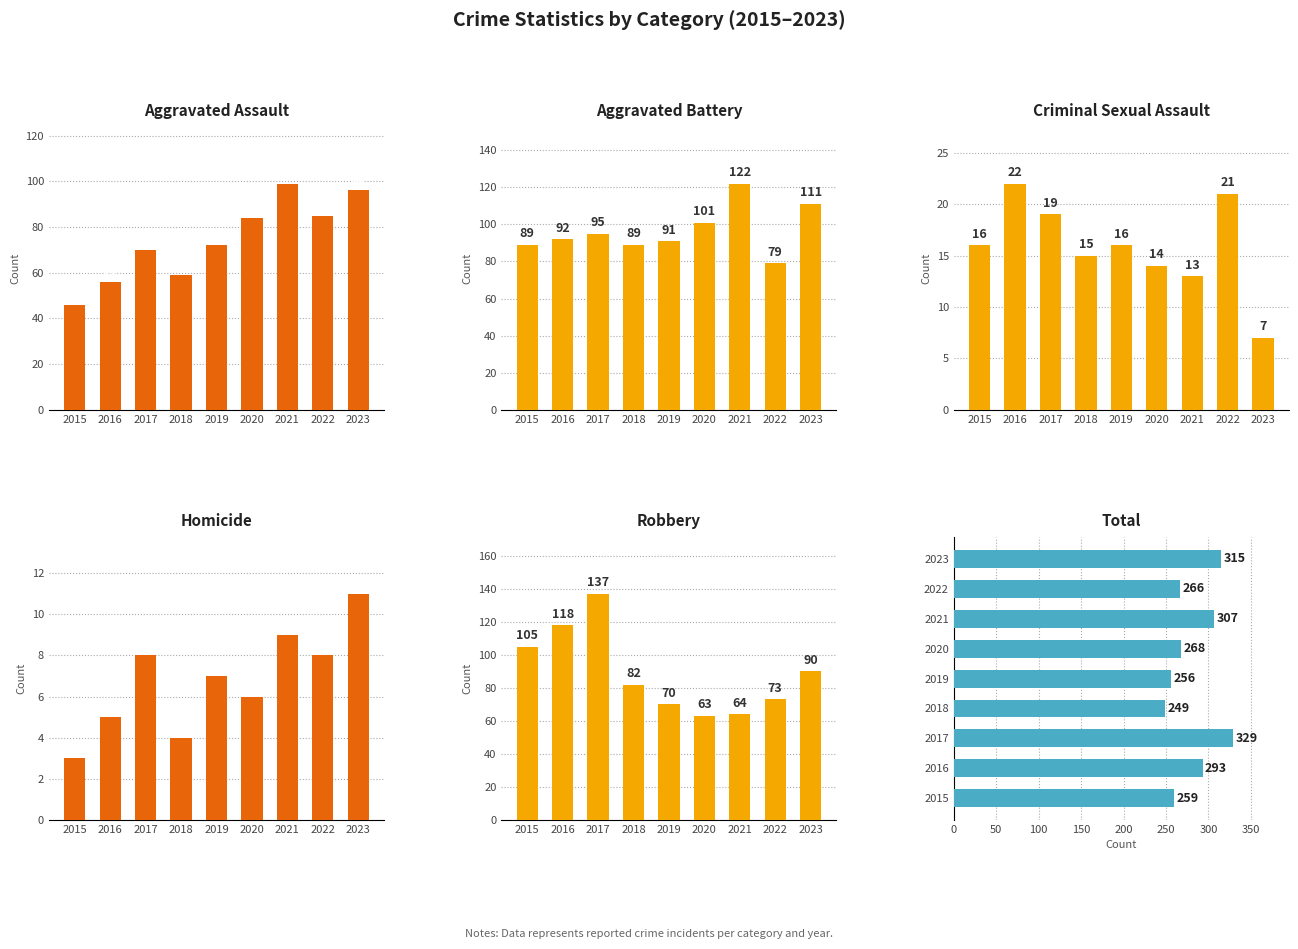

The value of Robbery at 2016 is 171. True or false?

False